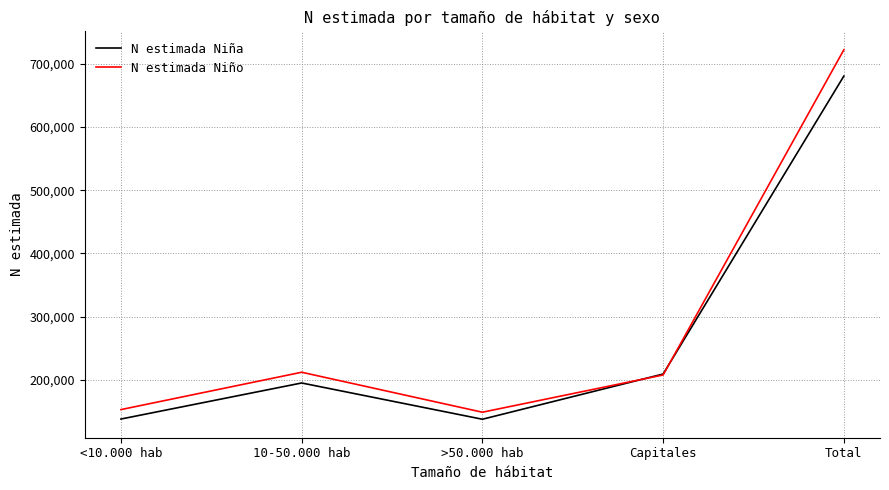

What position from the right is Capitales?

2